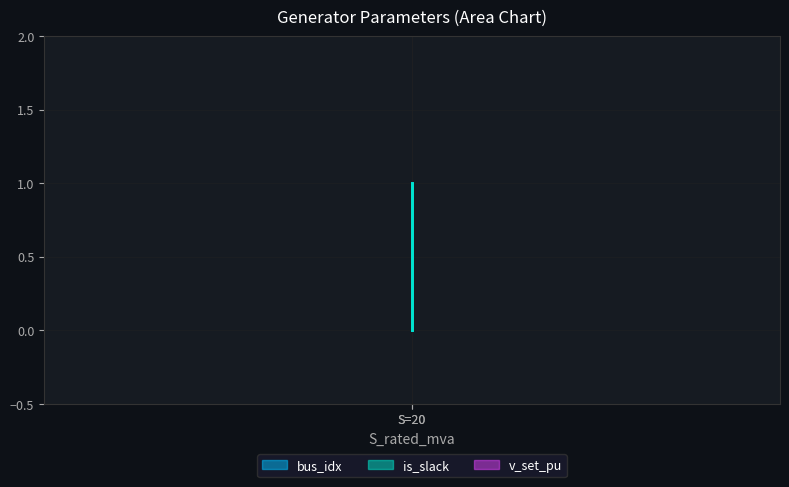

Is it true that is_slack equals 1 at 20?

False